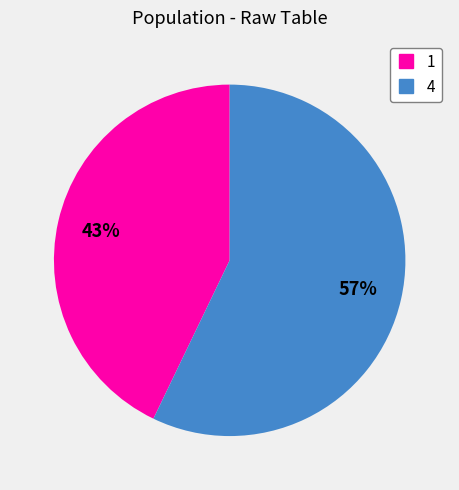

The 1 slice represents 43% of the pie. True or false?

True